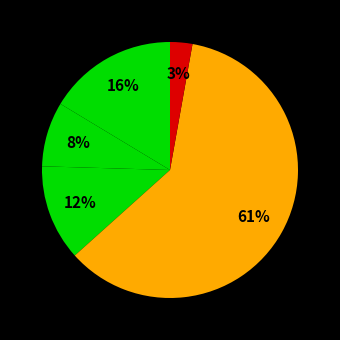

How many slices are in this pie chart?

5